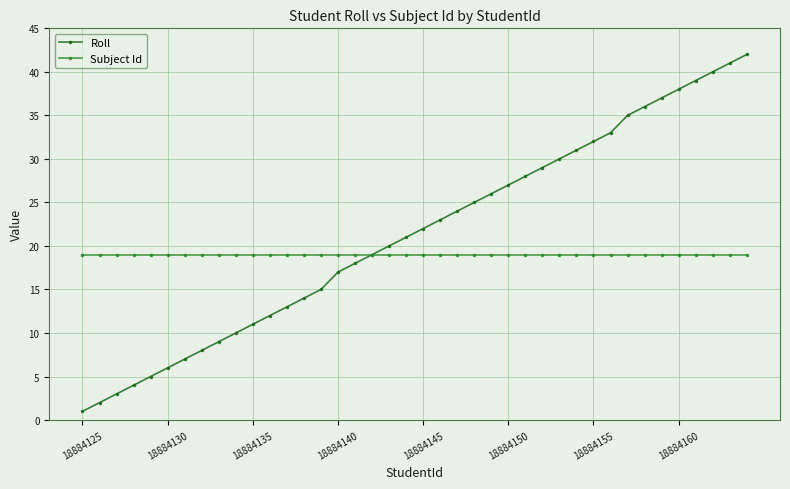

Which series has the widest spread of values?

Roll